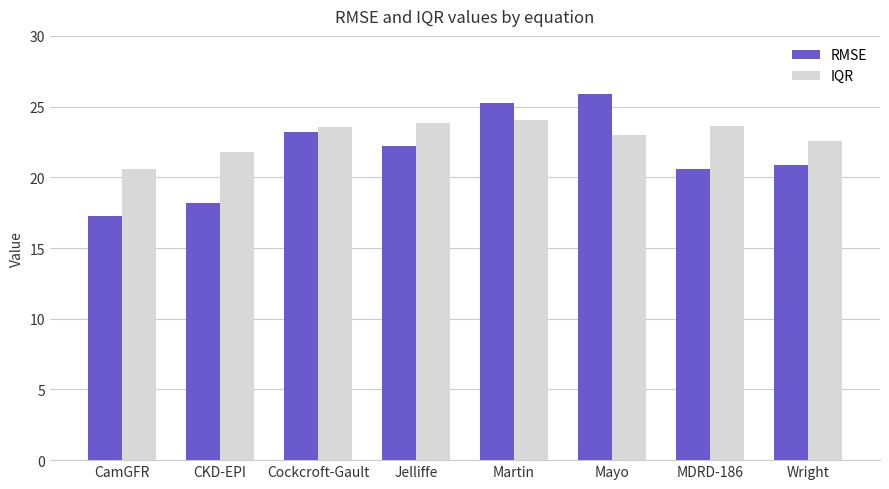

What is the label of the 2nd bar from the left?

CKD-EPI